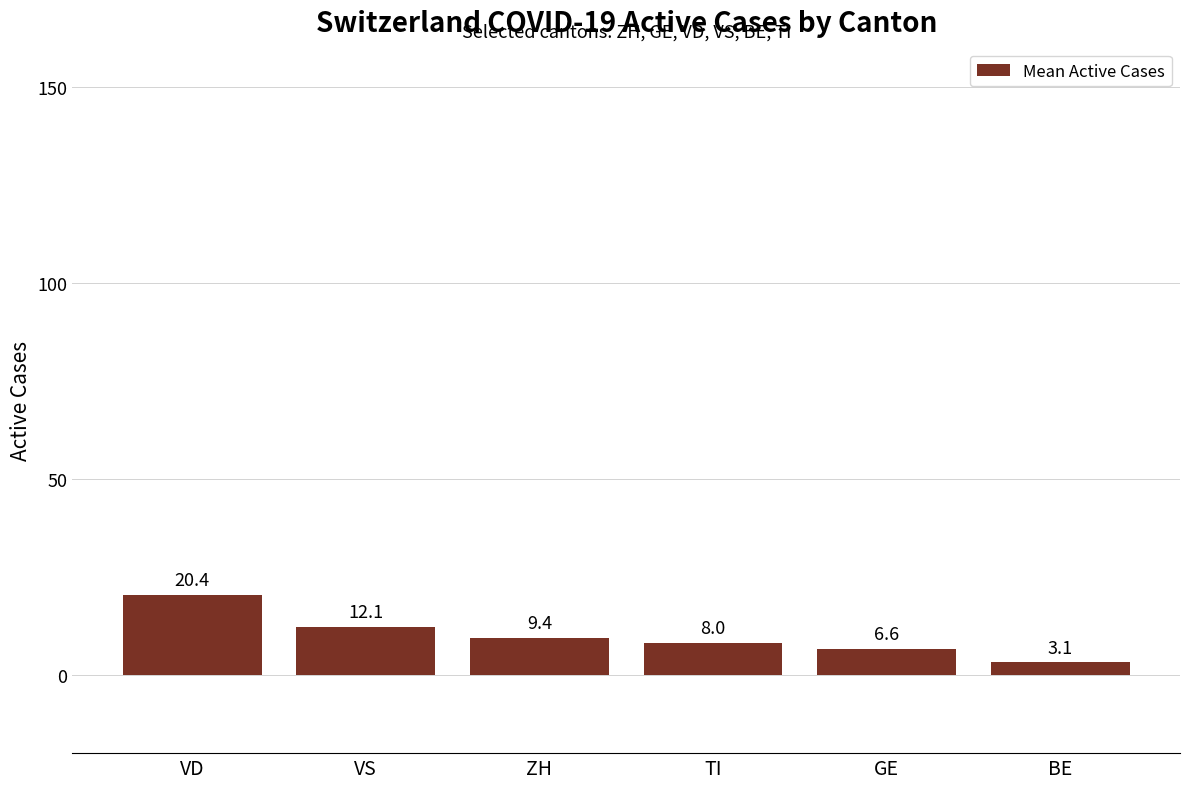

The chart shows a value of 5.0 at VS. True or false?

False